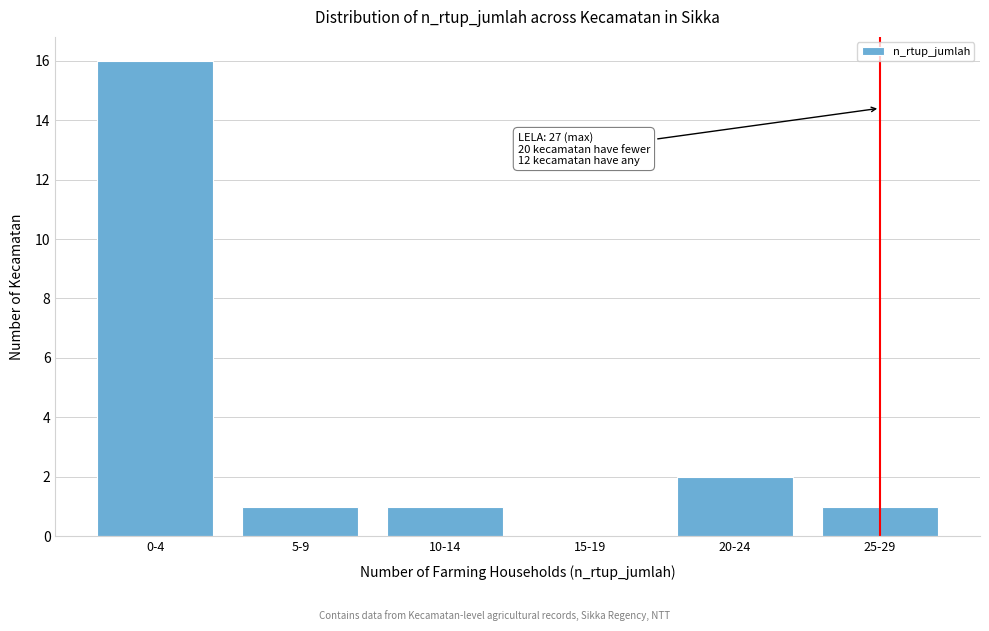

Reading left to right, extract all data points from this chart.

0-4=16	5-9=1	10-14=1	15-19=0	20-24=2	25-29=1